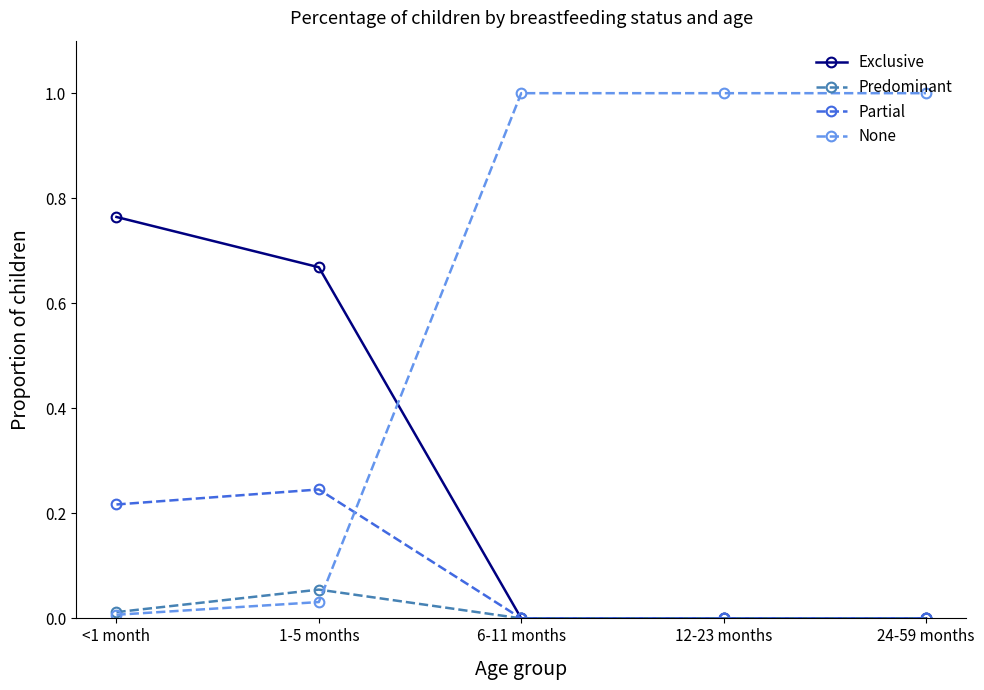

How many data points does each series have?

5